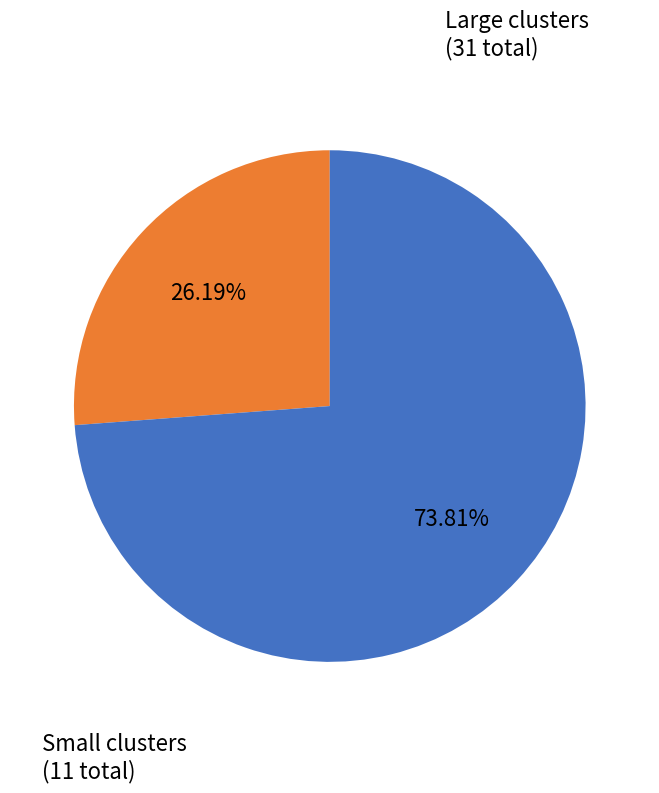

Is there any slice that represents more than half of the pie?

Yes